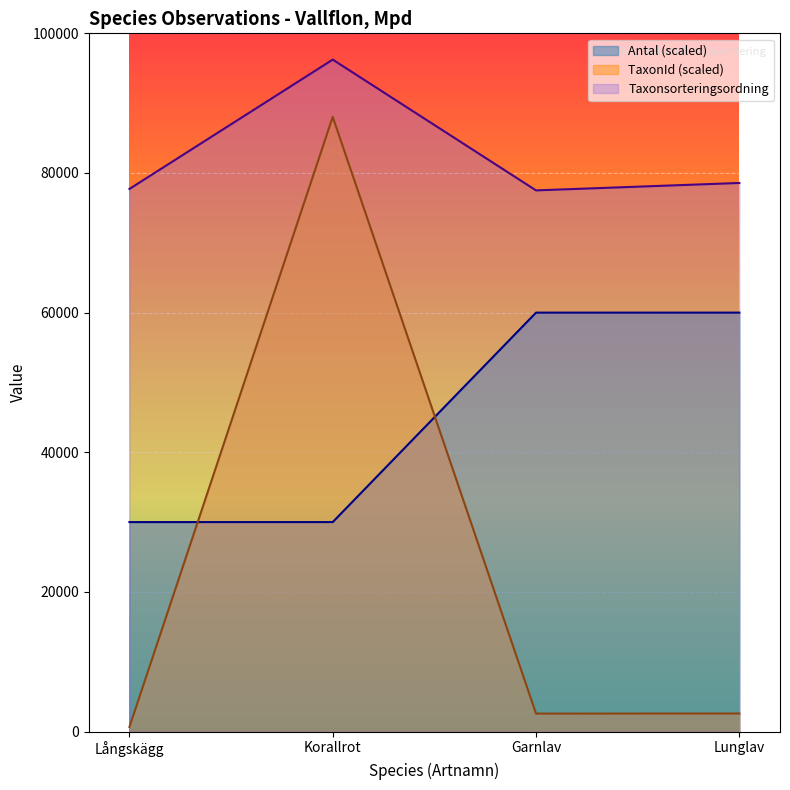

Which label corresponds to the smallest value in the chart?

Långskägg